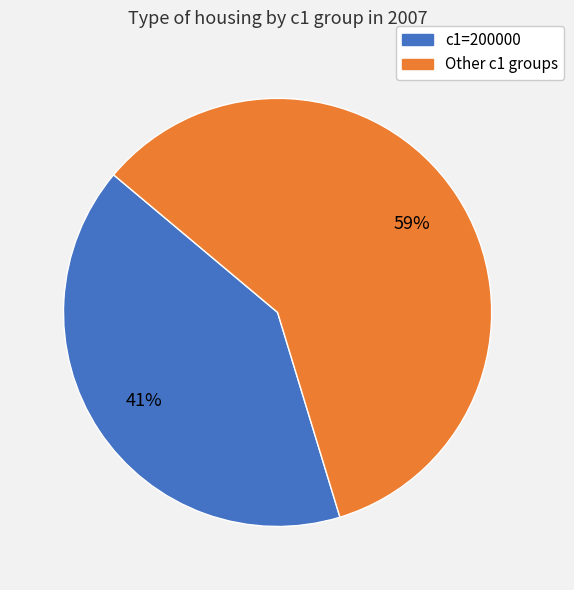

Does any single category account for the majority?

Yes